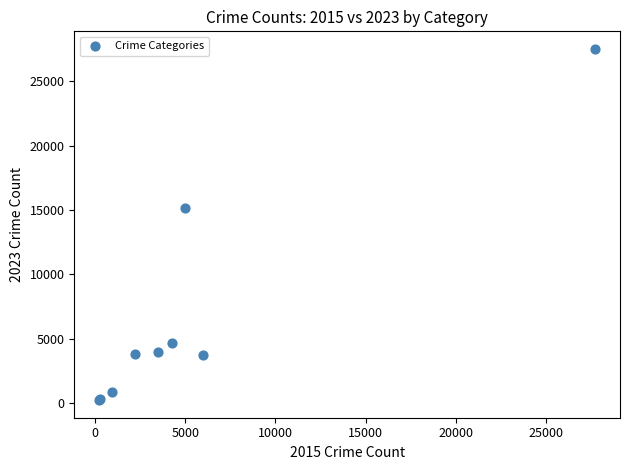

What Y value in the scatter plot is closest to 13873?

15135